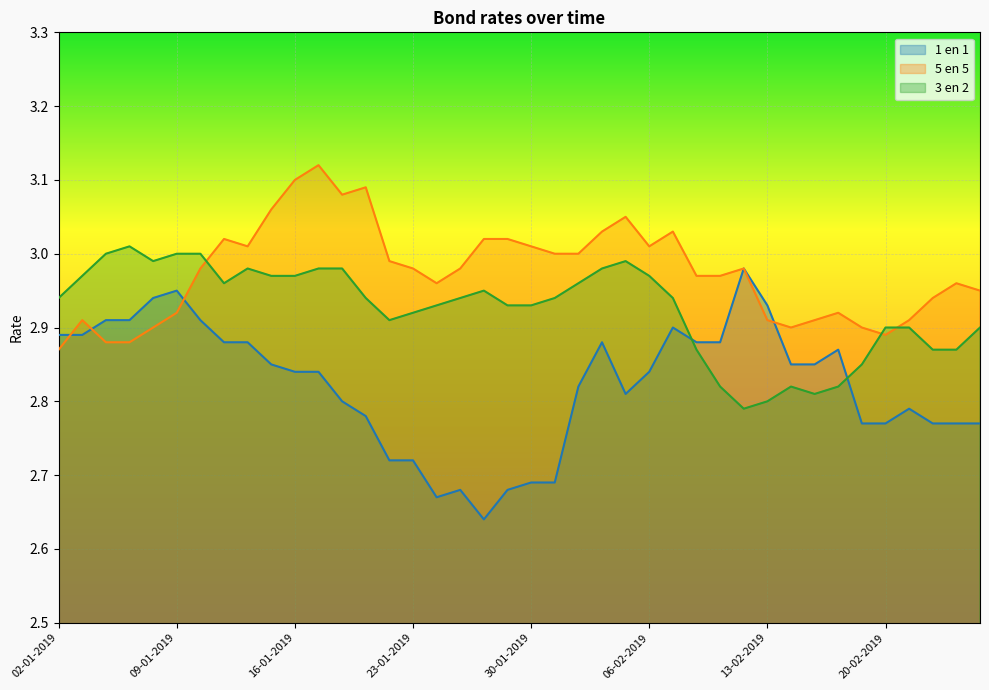

What is the total value across all series at 19-02-2019?

8.5